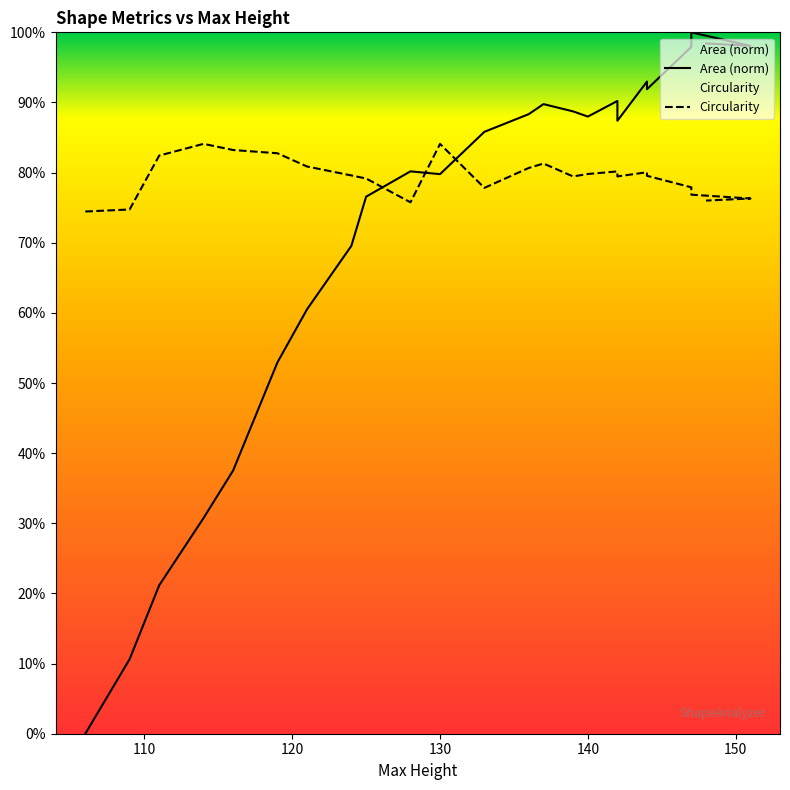

At which label does Area reach its peak?

147